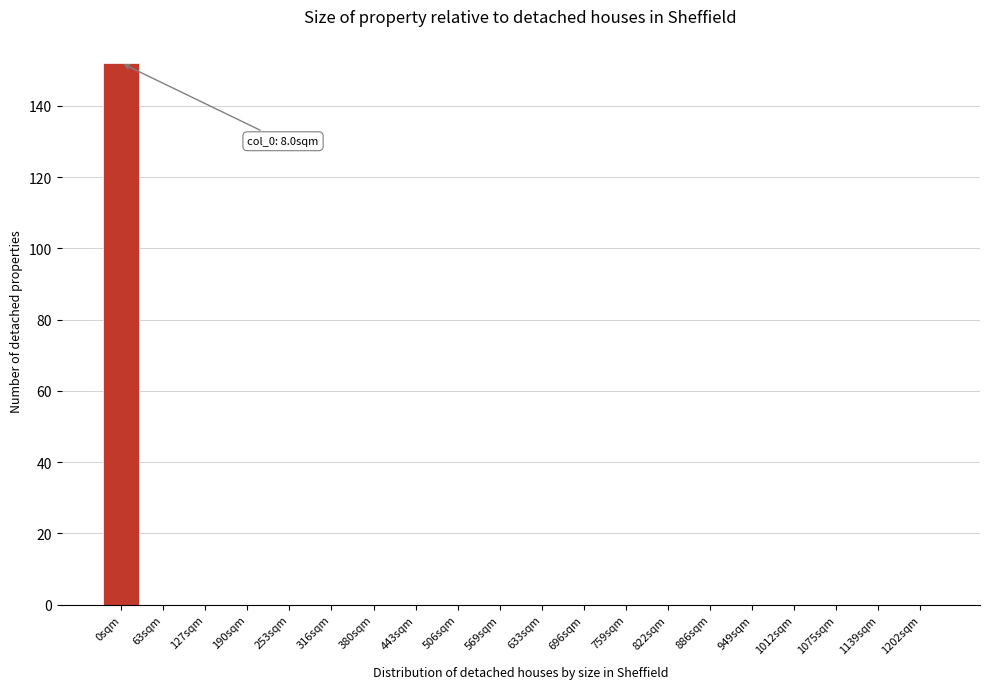

Reading left to right, what are all the values shown in this chart?

0sqm=152	63sqm=0	127sqm=0	190sqm=0	253sqm=0	316sqm=0	380sqm=0	443sqm=0	506sqm=0	569sqm=0	633sqm=0	696sqm=0	759sqm=0	822sqm=0	886sqm=0	949sqm=0	1012sqm=0	1075sqm=0	1139sqm=0	1202sqm=0